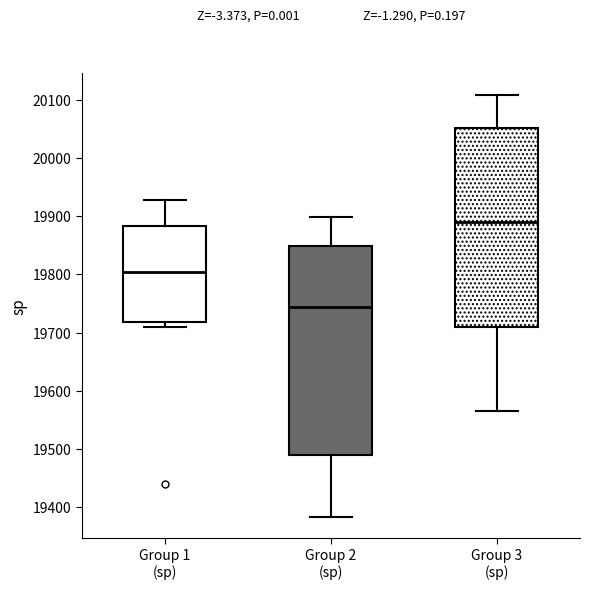

Reading left to right, read every box against the y-axis: the position of its median line, the range the box covers, and the ends of its whiskers. The values are not printed on the chart, so give them approximately, as read against the axis.

Group 1 (sp): median 19810, box 19720 to 19880, whiskers 19710 to 19930
Group 2 (sp): median 19740, box 19490 to 19850, whiskers 19380 to 19900
Group 3 (sp): median 19890, box 19710 to 20050, whiskers 19570 to 20110